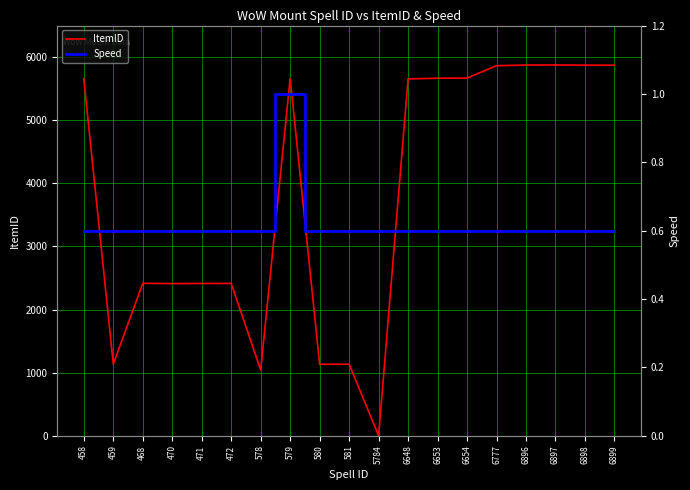

The value of ItemID at 6654 is 5668.0. True or false?

True